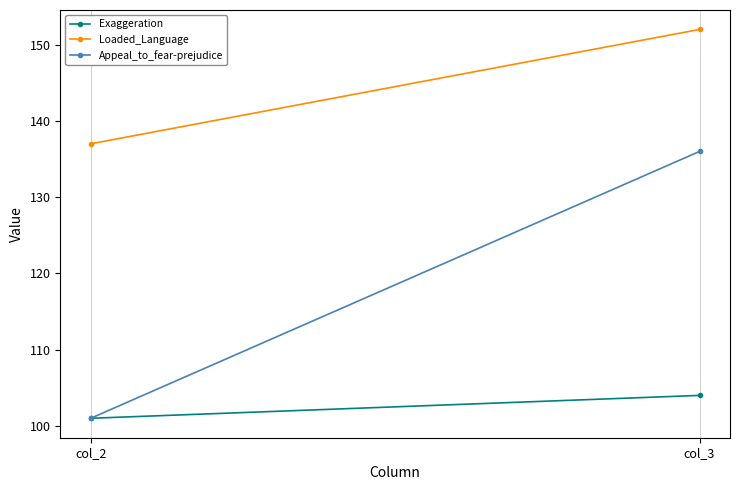

What are all the series names shown in the legend?

Exaggeration, Loaded_Language, Appeal_to_fear-prejudice